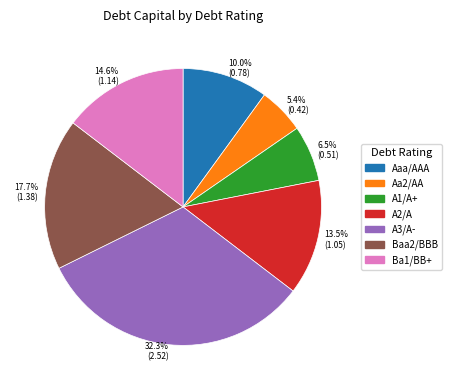

Does any single category account for the majority?

No